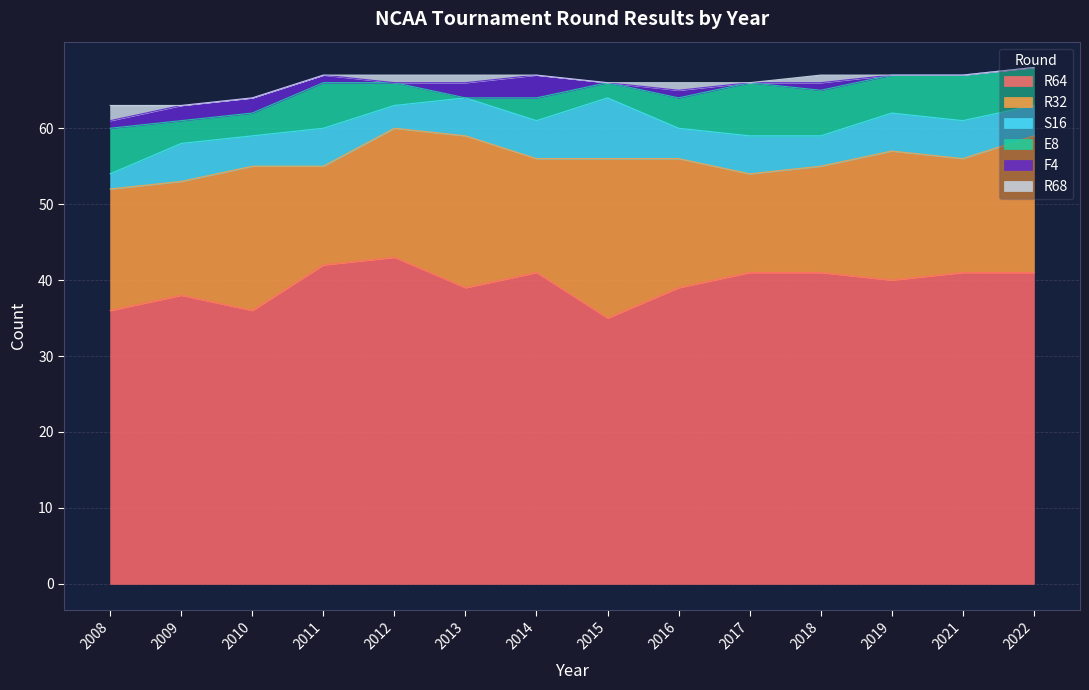

Where do R68 and F4 first cross each other?

2008 and 2009